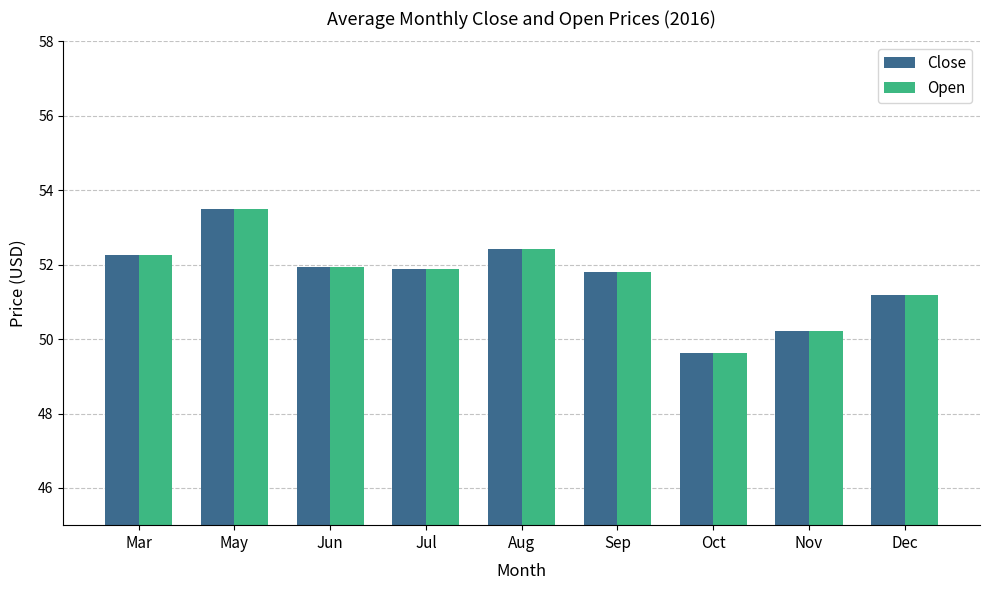

How many bars are there in total?

18